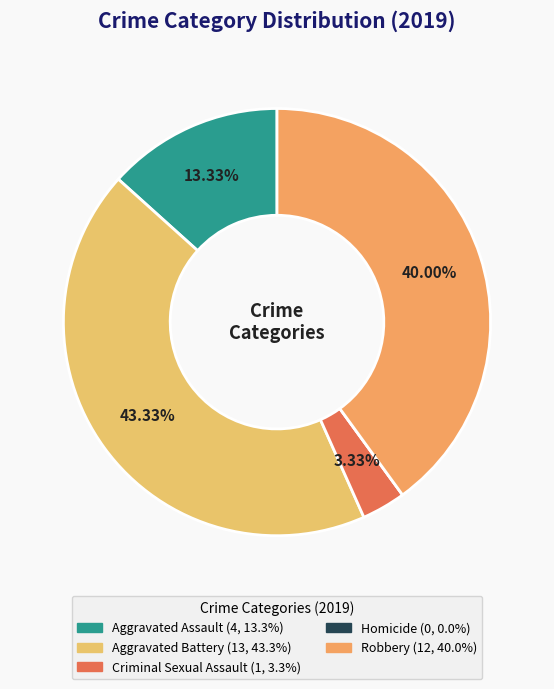

What percentage is the Aggravated Battery slice, to the nearest percent?

43%